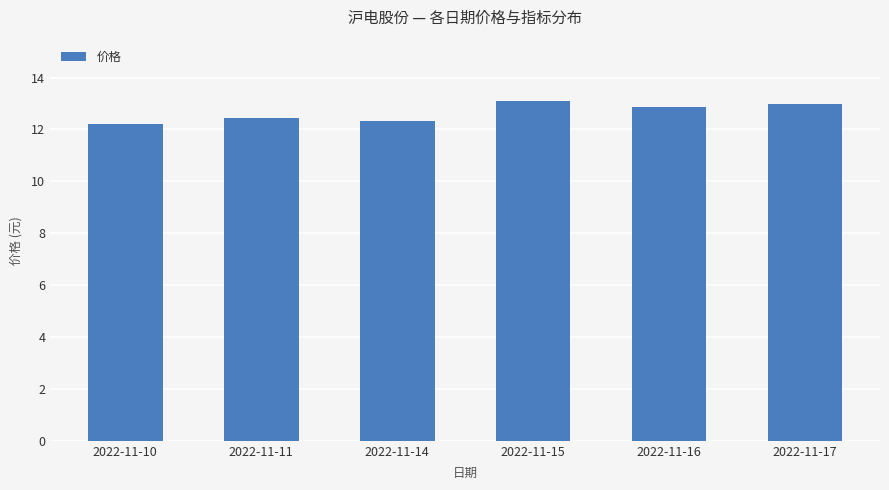

What is the sum of the values at 2022-11-14 and 2022-11-15?

25.4